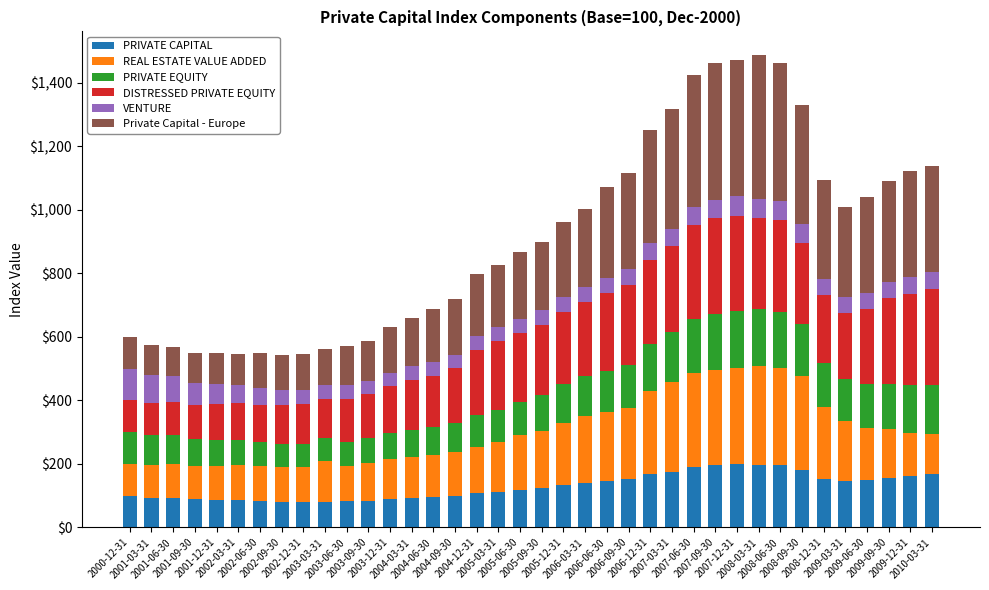

What is the maximum value for PRIVATE CAPITAL?

200.1